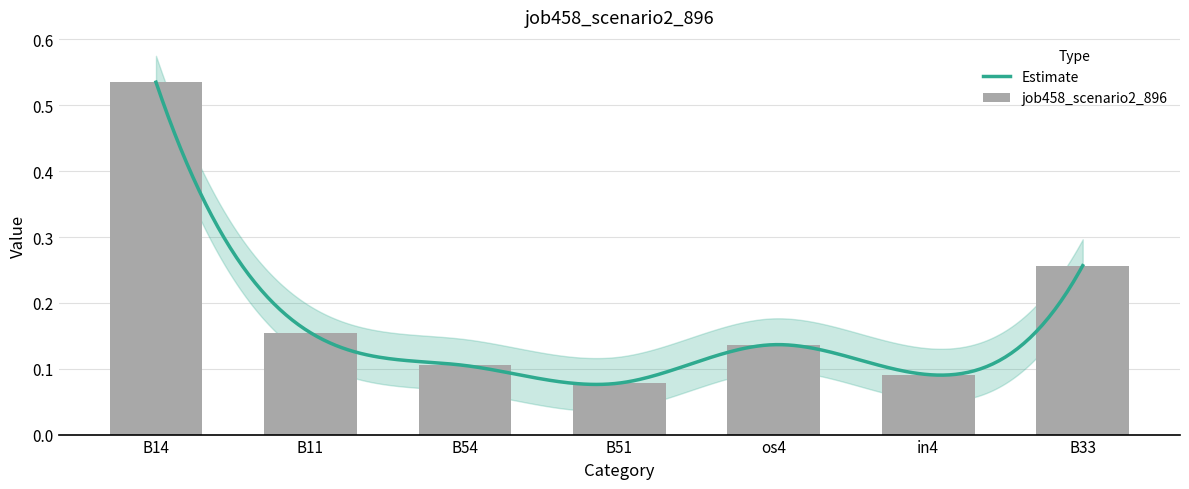

Reading right to left, what are all the values shown in this chart?

0.3	0.1	0.1	0.1	0.1	0.2	0.5